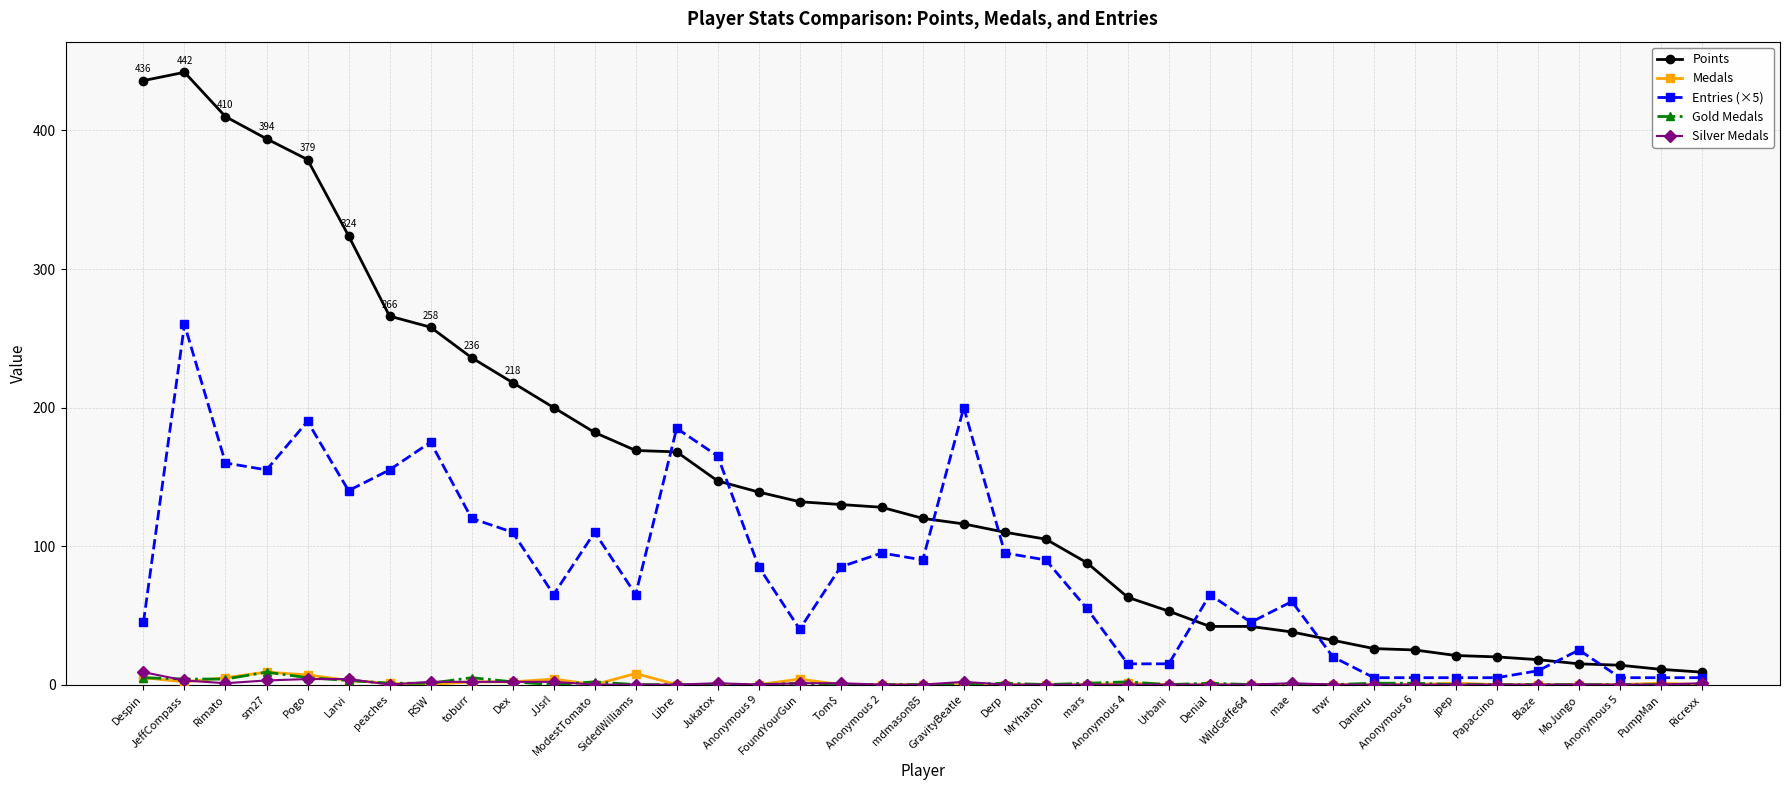

At which category is the sum across all series the highest?

JeffCompass